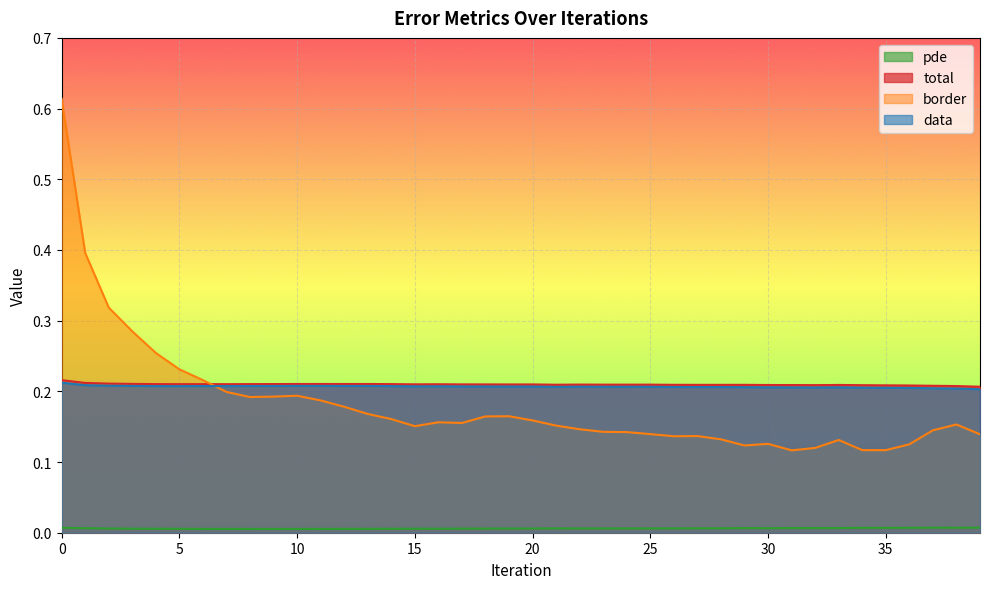

Where is the first local minimum for data?

5